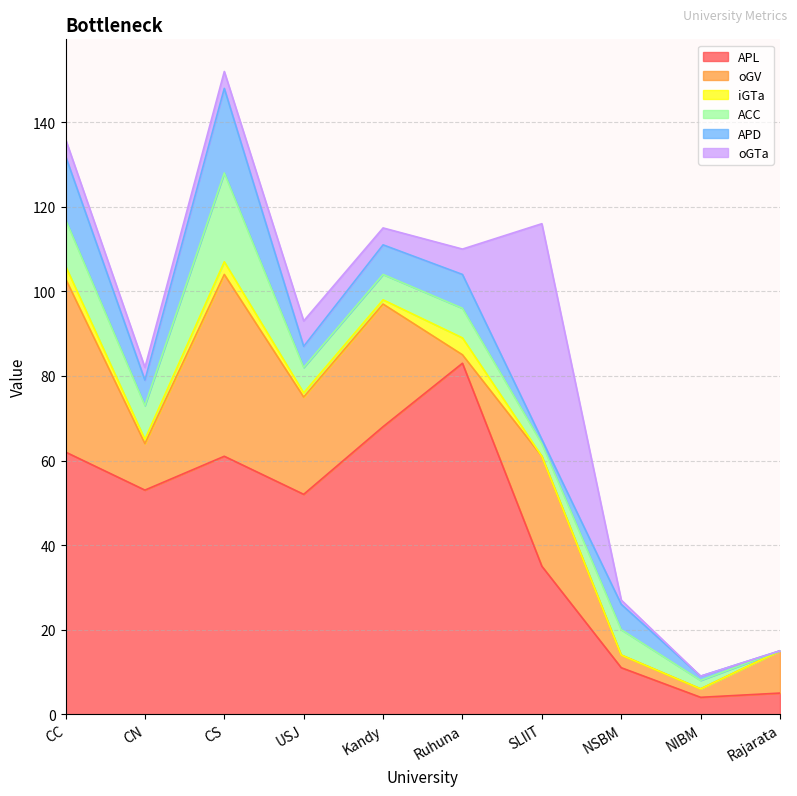

True or false: oGTa and iGTa cross at least once.

False